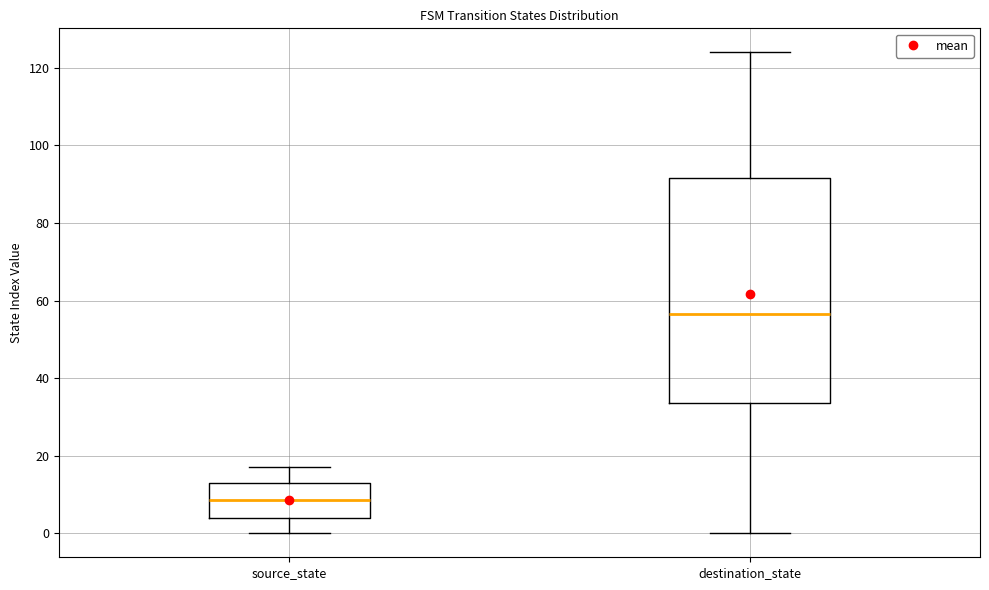

Where is the upper edge of the box for destination_state on the y-axis? The values are not printed on the chart, so give them approximately, as read against the axis.

92